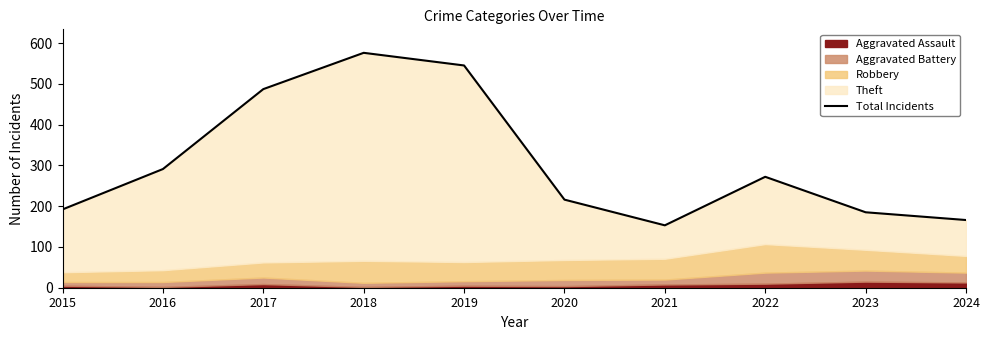

Reading left to right, list all the values displayed in this chart.

192	291	487	576	545	216	153	272	185	166